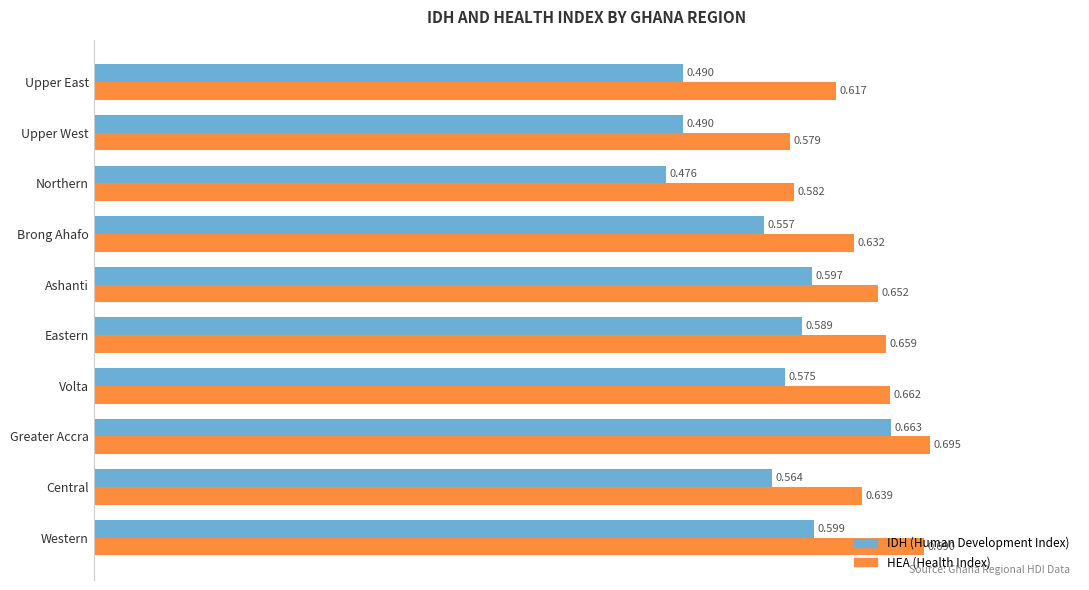

At which category does the chart reach its peak across all series?

Greater Accra